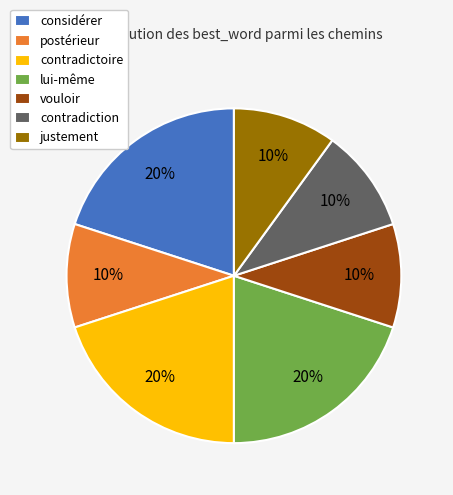

Is contradiction the majority of the pie?

No